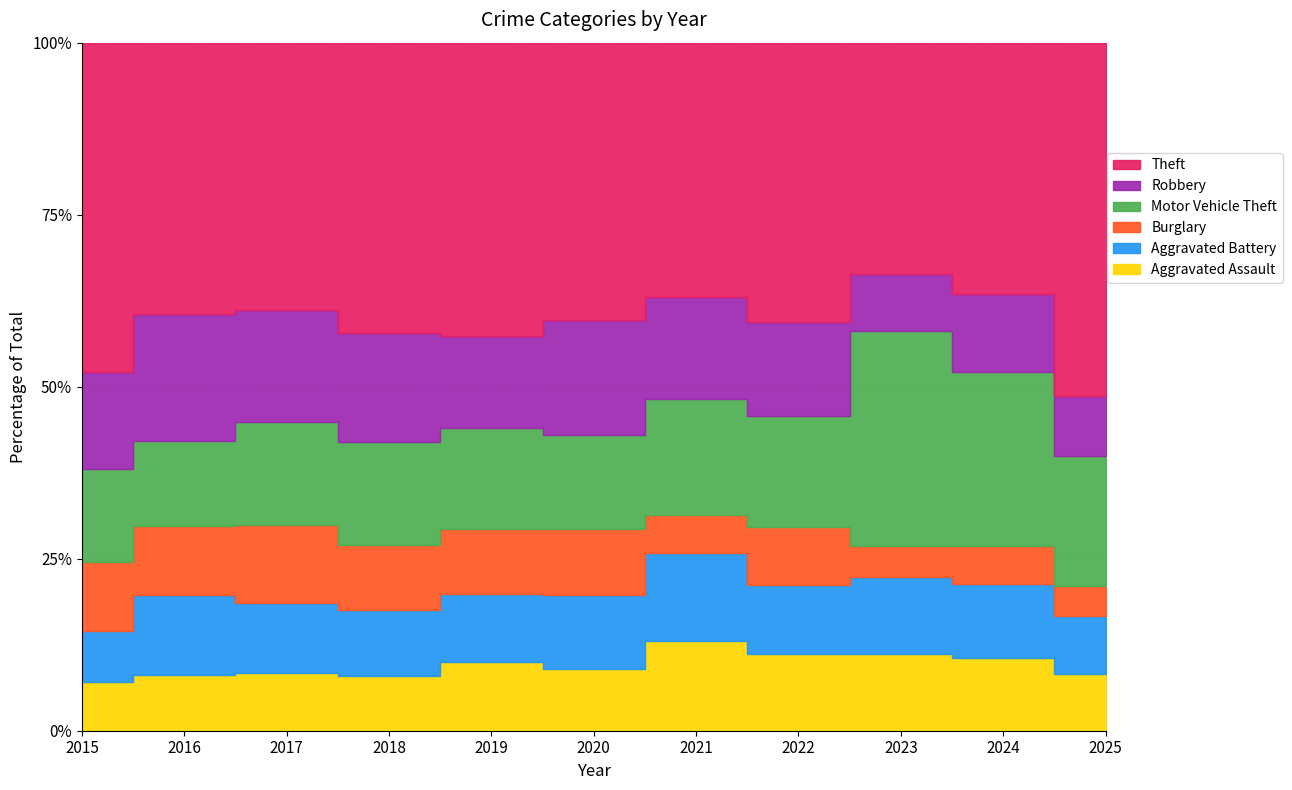

At which category does Burglary reach its first local valley?

2019